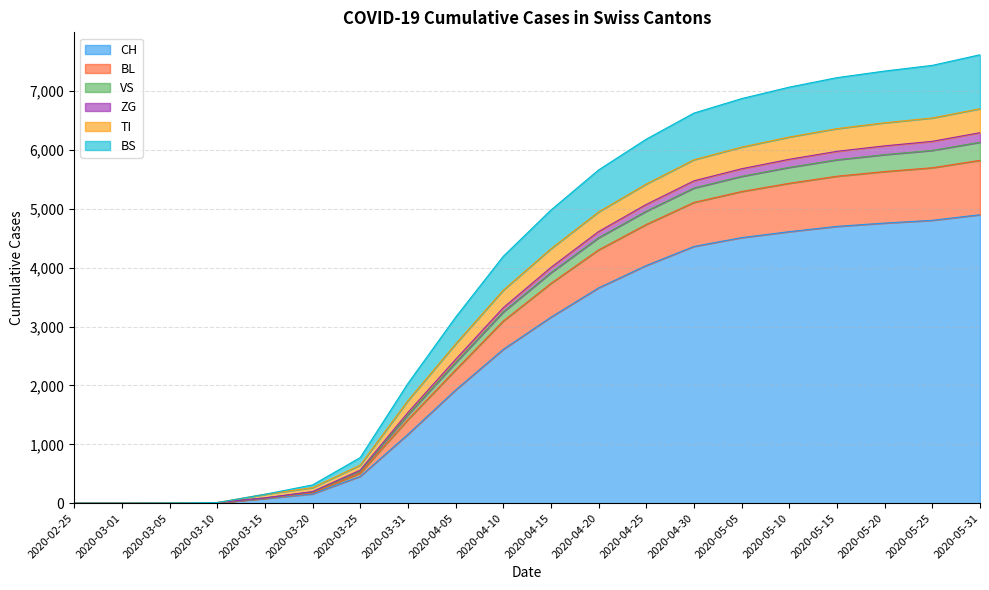

Count the number of categories in the chart.

20